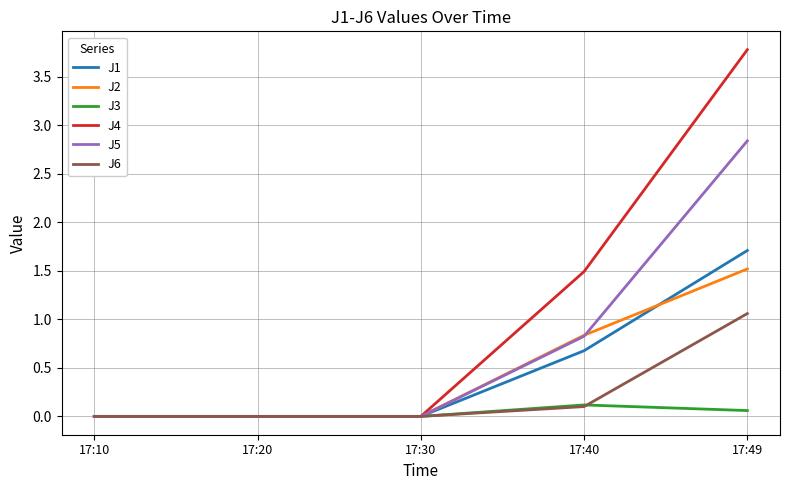

Which series has the largest range (max minus min)?

J4